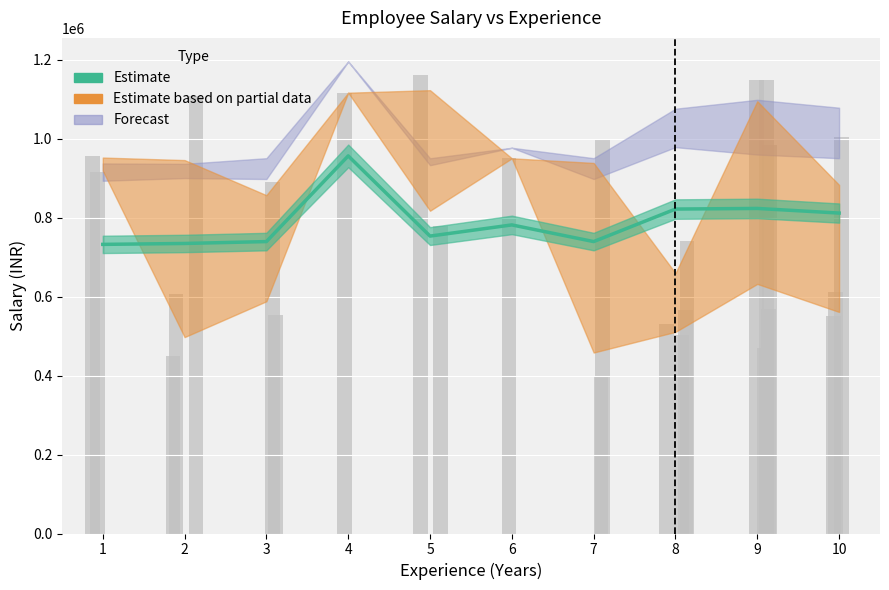

List the labels in order of value, largest first.

4, 9, 8, 10, 6, 5, 3, 7, 2, 1